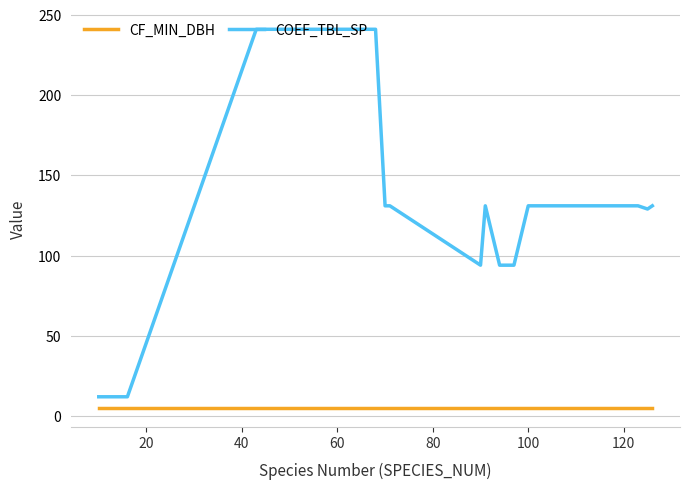

How many lines are shown in the chart?

2